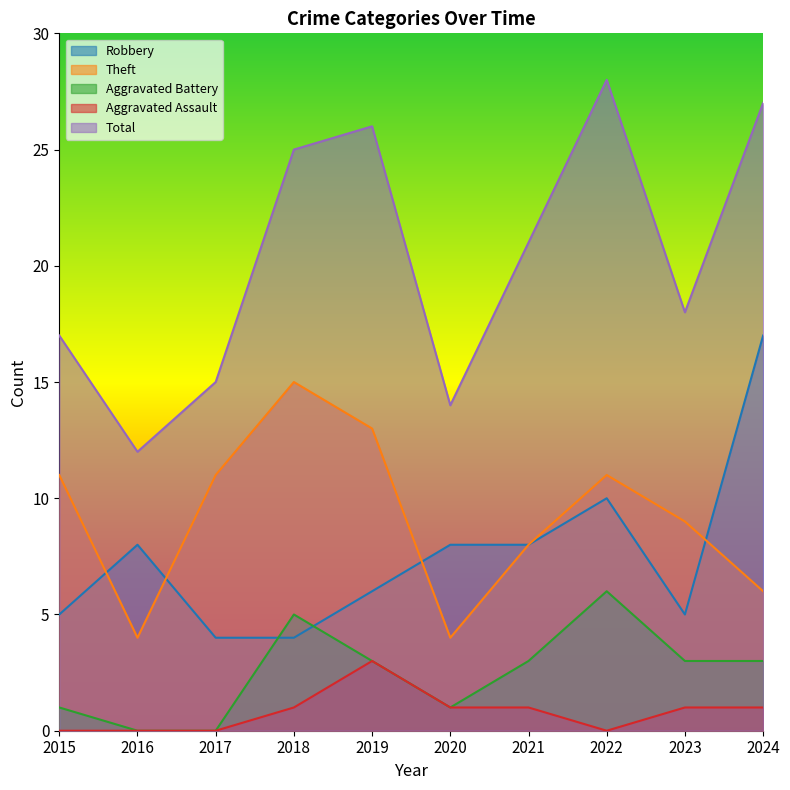

What is the spread (max minus min) of values at 2017?

15